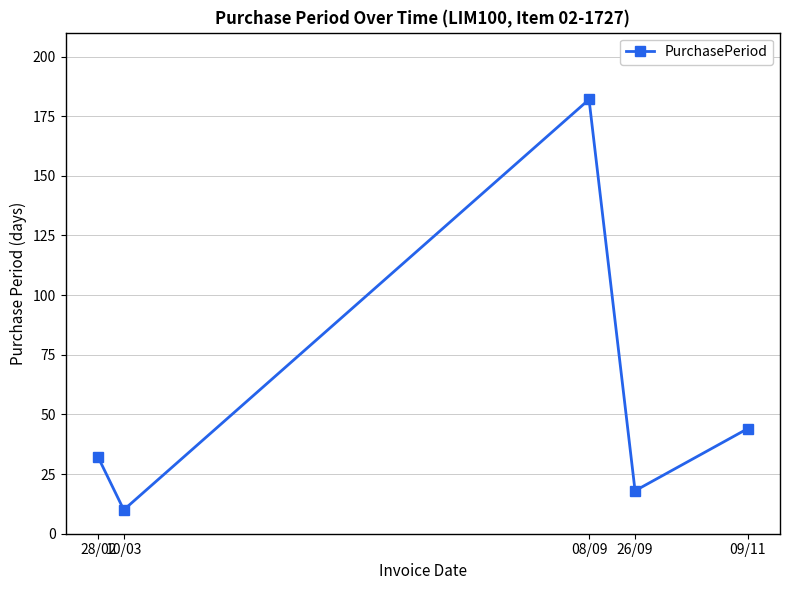

List the labels in order of value, smallest first.

10/03, 26/09, 28/02, 09/11, 08/09